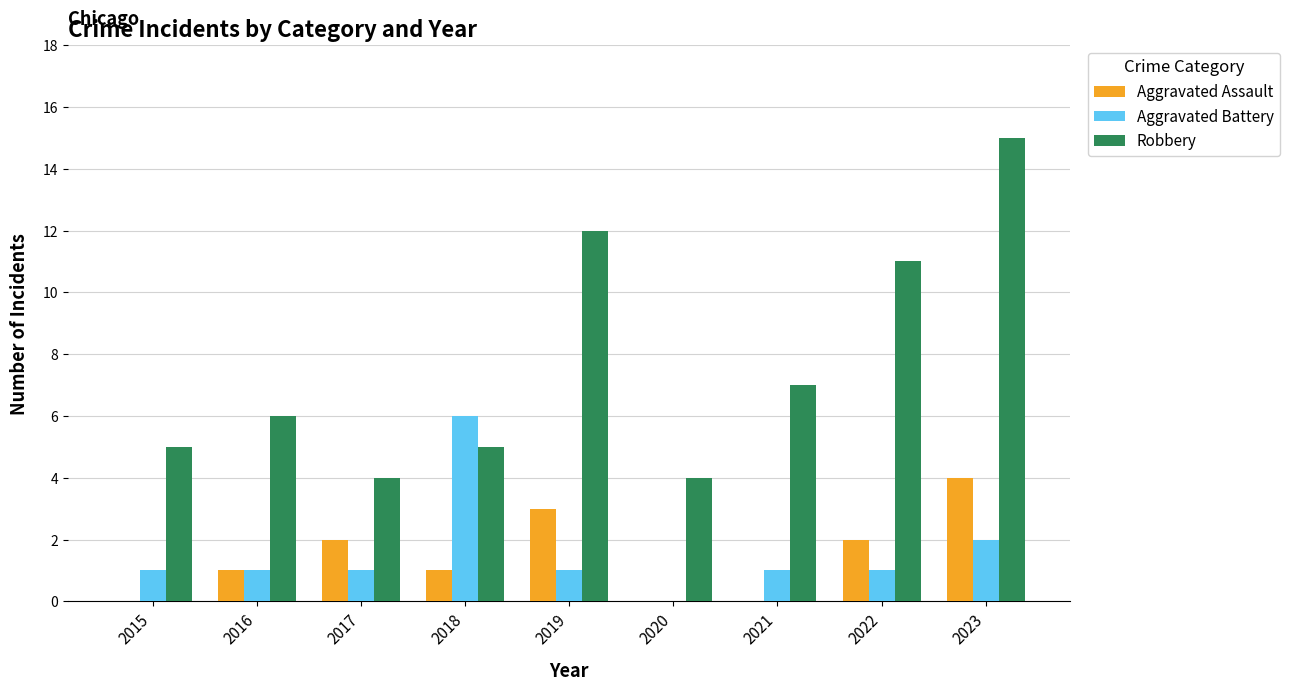

Between 2019 and 2021, which series saw the biggest shift?

Robbery